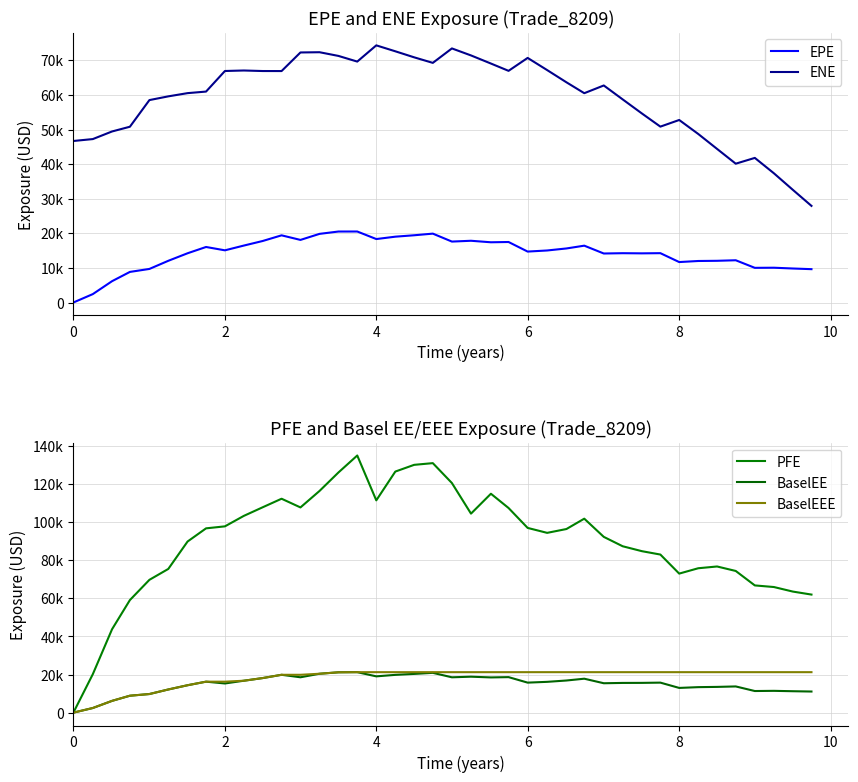

True or false: BaselEE and EPE intersect in this chart.

False